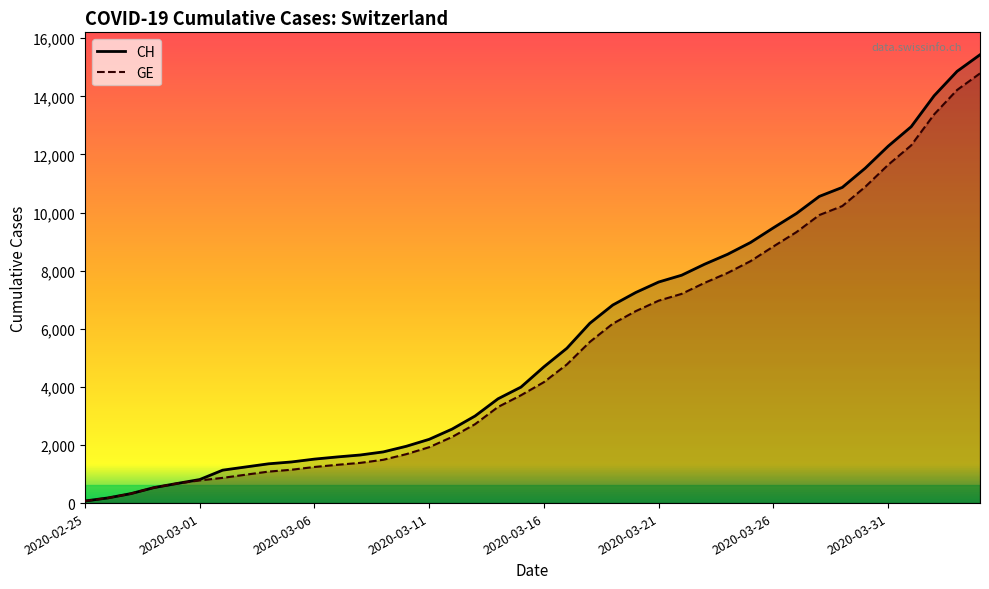

What is the label of the 33rd point from the left?

2020-03-28